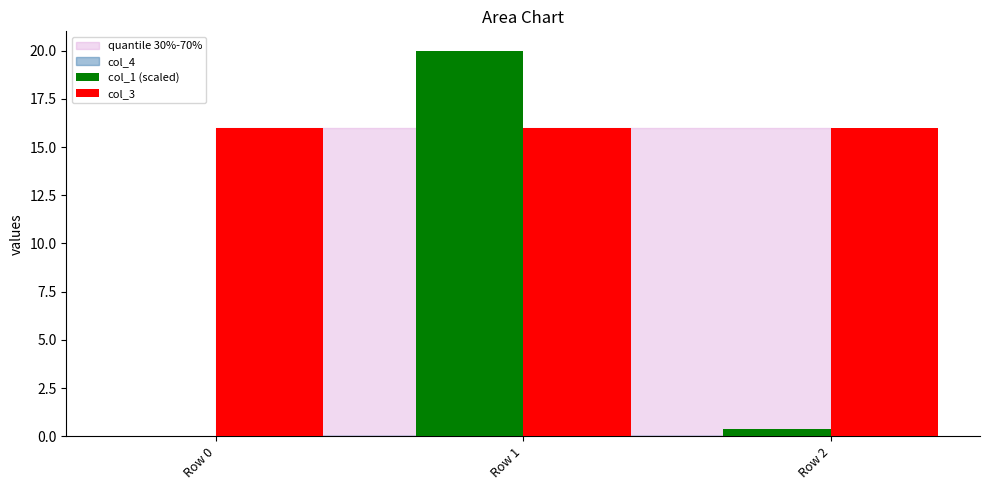

Which category has the highest value across all series?

Row 1